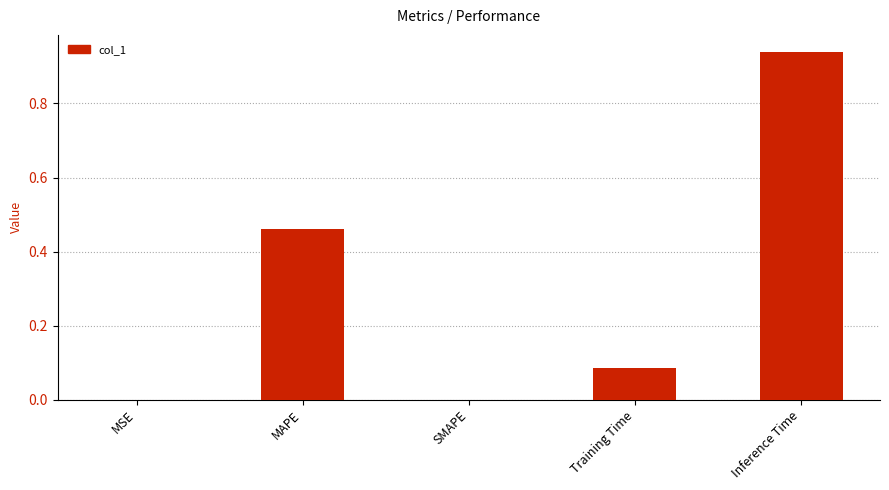

What is the change in value from MAPE to Inference Time?

+0.5